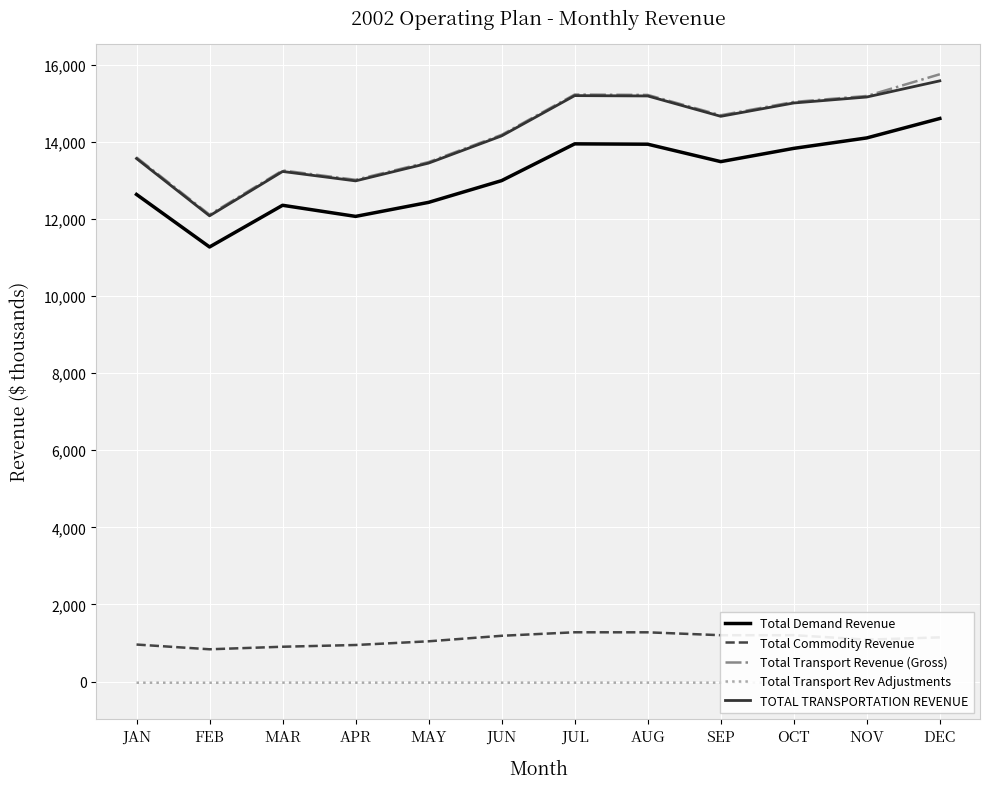

Between JUN and JUL, which series saw the biggest shift?

Total Transport Revenue (Gross)